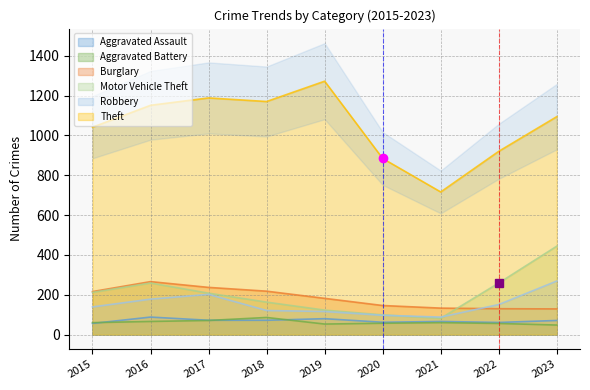

Is the value of Motor Vehicle Theft at 2023 greater than the value of Aggravated Battery at 2015?

Yes